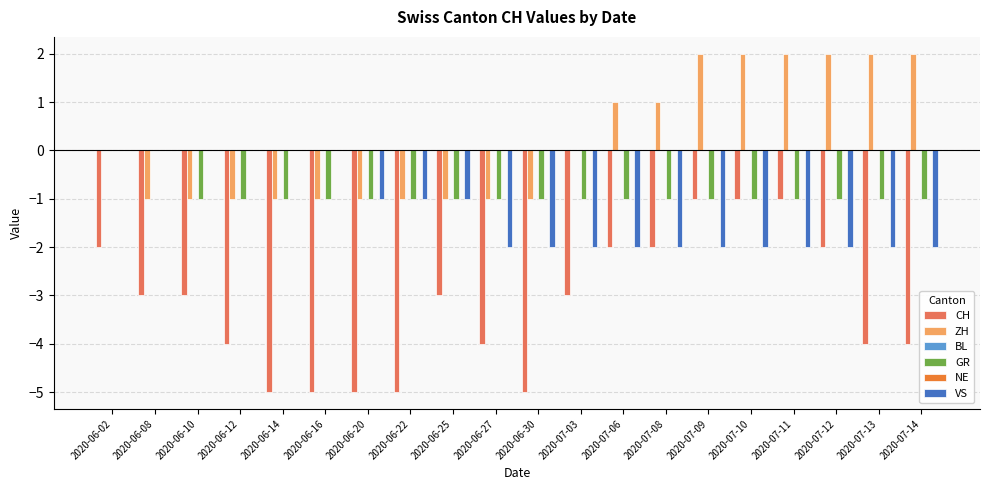

How many values in VS are below zero?

14